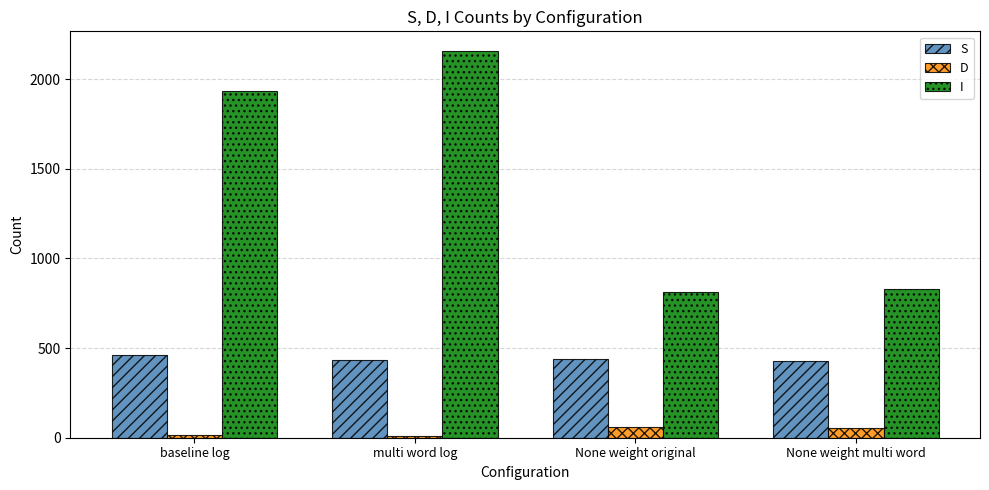

What is the difference between the second highest and second lowest values in the I series?

1100